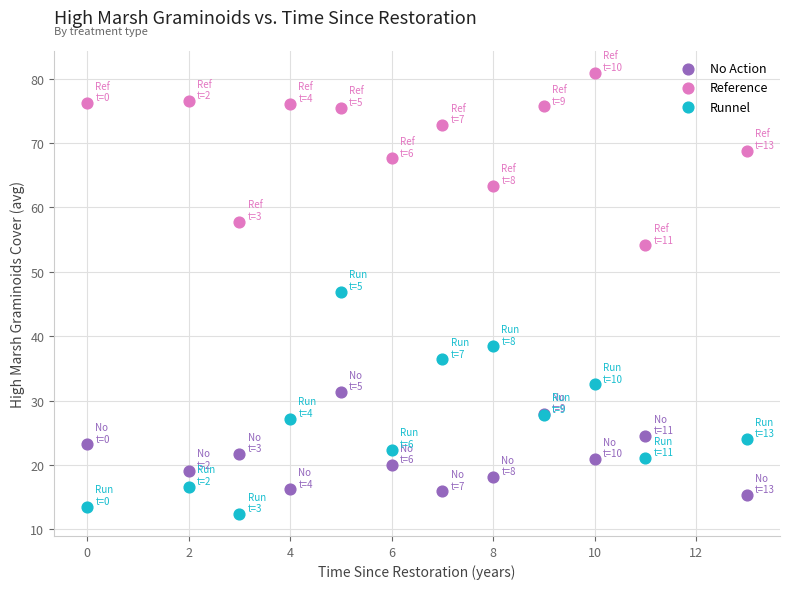

Across all series, what Y value is closest to 46?

46.9